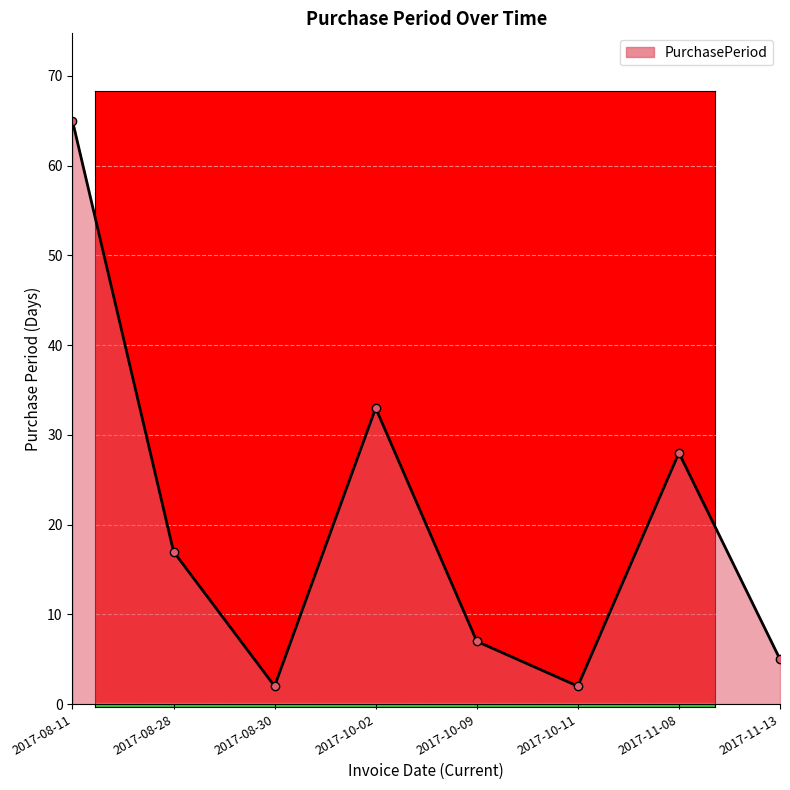

What is the difference between the second highest and minimum values?

31